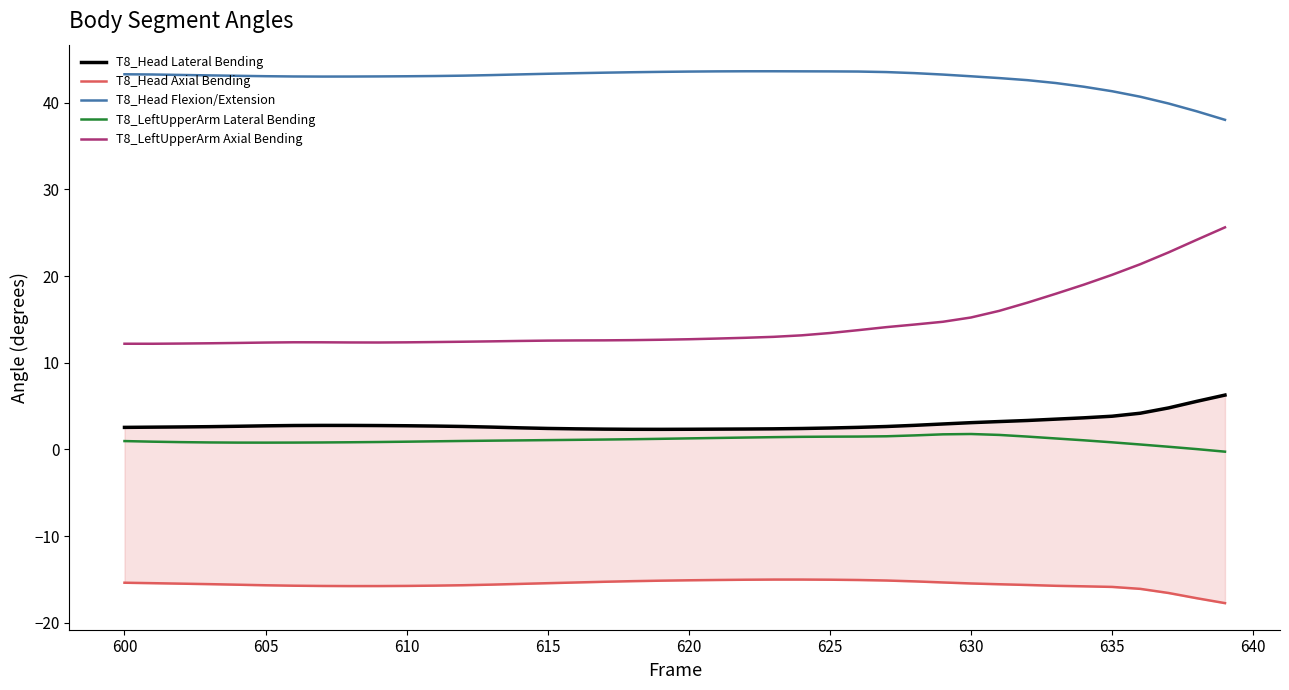

What is the lowest value of the T8_Head Flexion/Extension series?

38.0